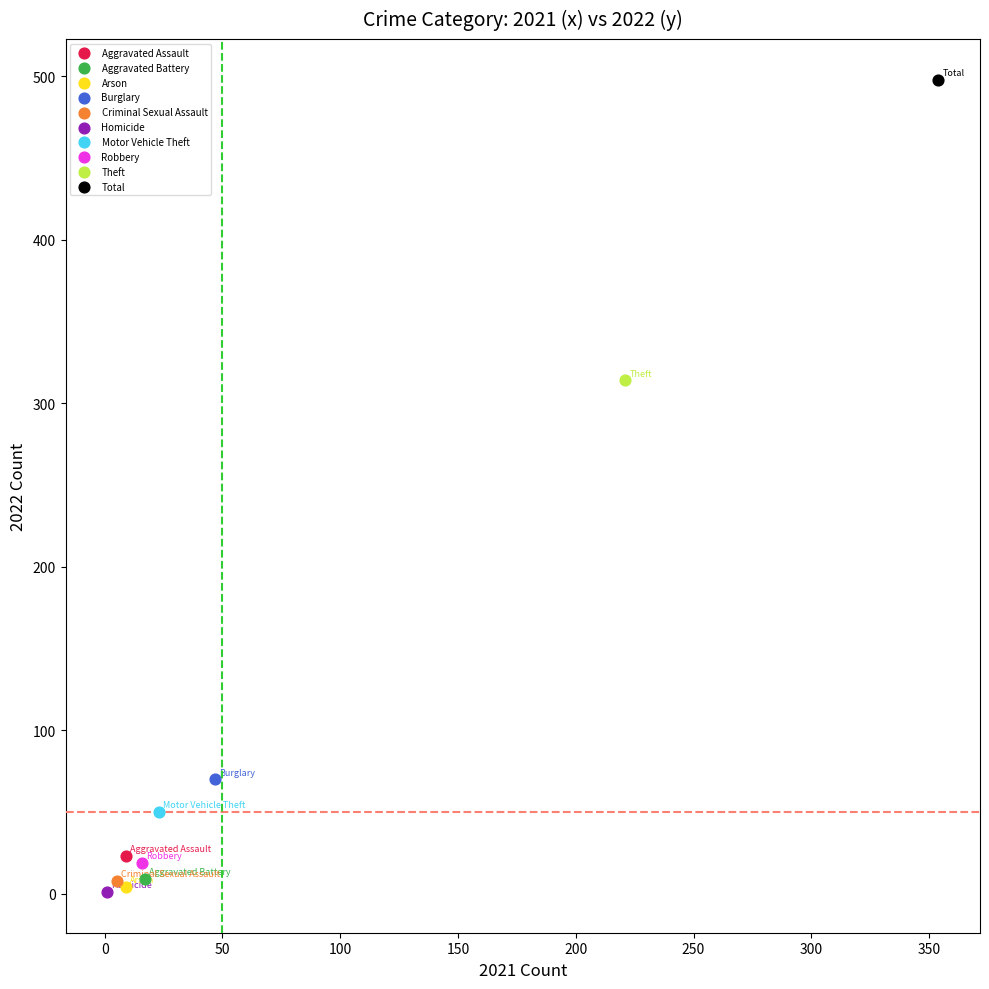

Which series reaches the maximum Y coordinate?

Total